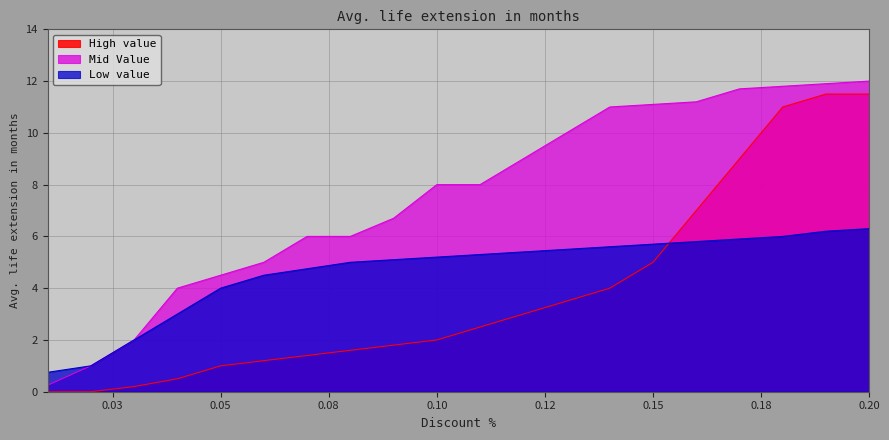

What is the total value across all series at 0.15?

21.8